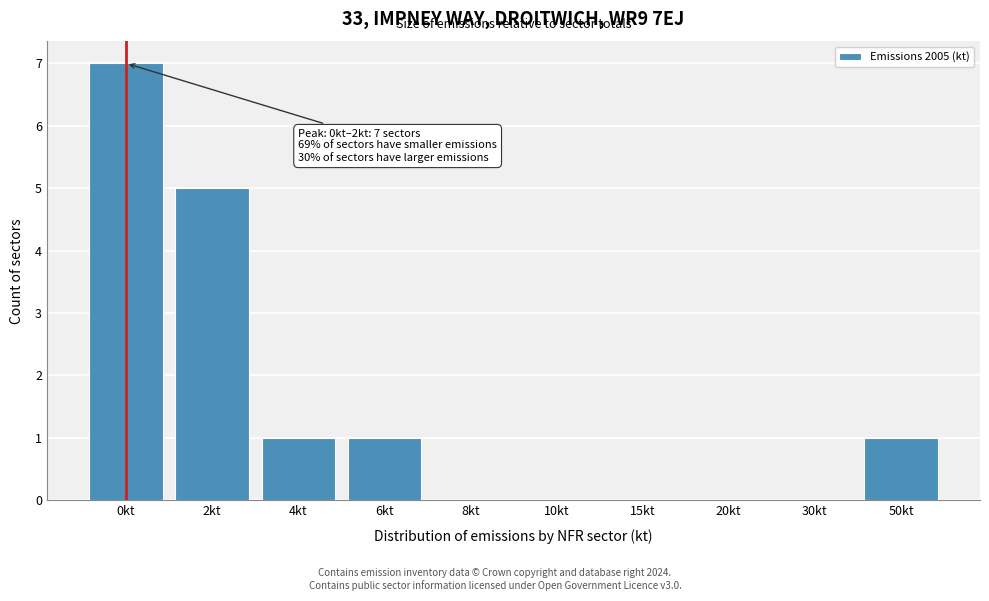

Reading left to right, extract all data points from this chart.

0kt=7	2kt=5	4kt=1	6kt=1	8kt=0	10kt=0	15kt=0	20kt=0	30kt=0	50kt=1